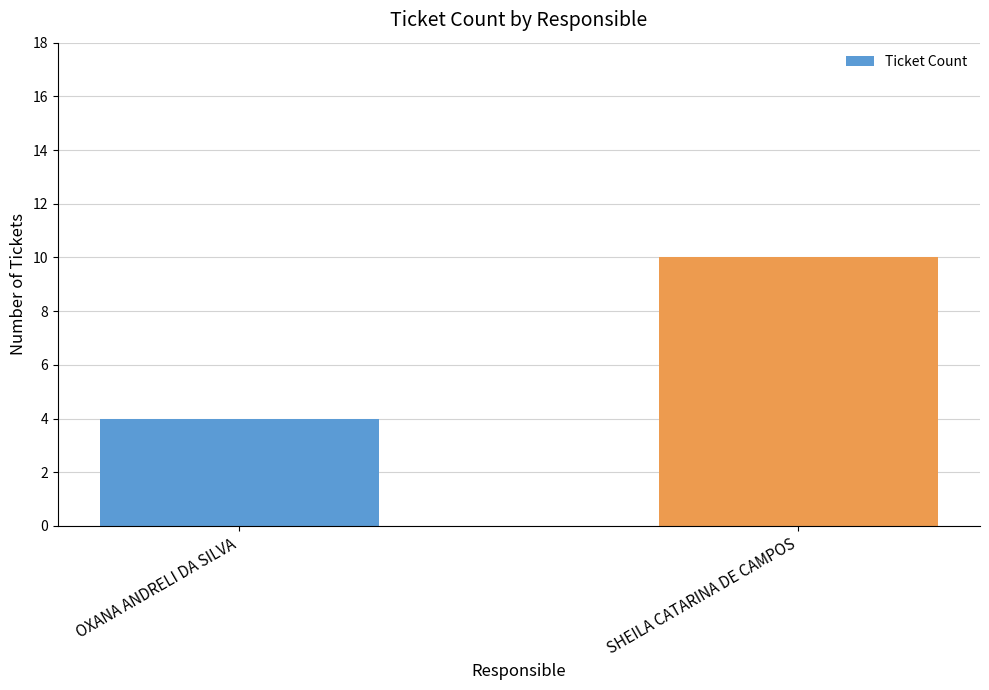

The value at SHEILA CATARINA DE CAMPOS is 5. True or false?

False